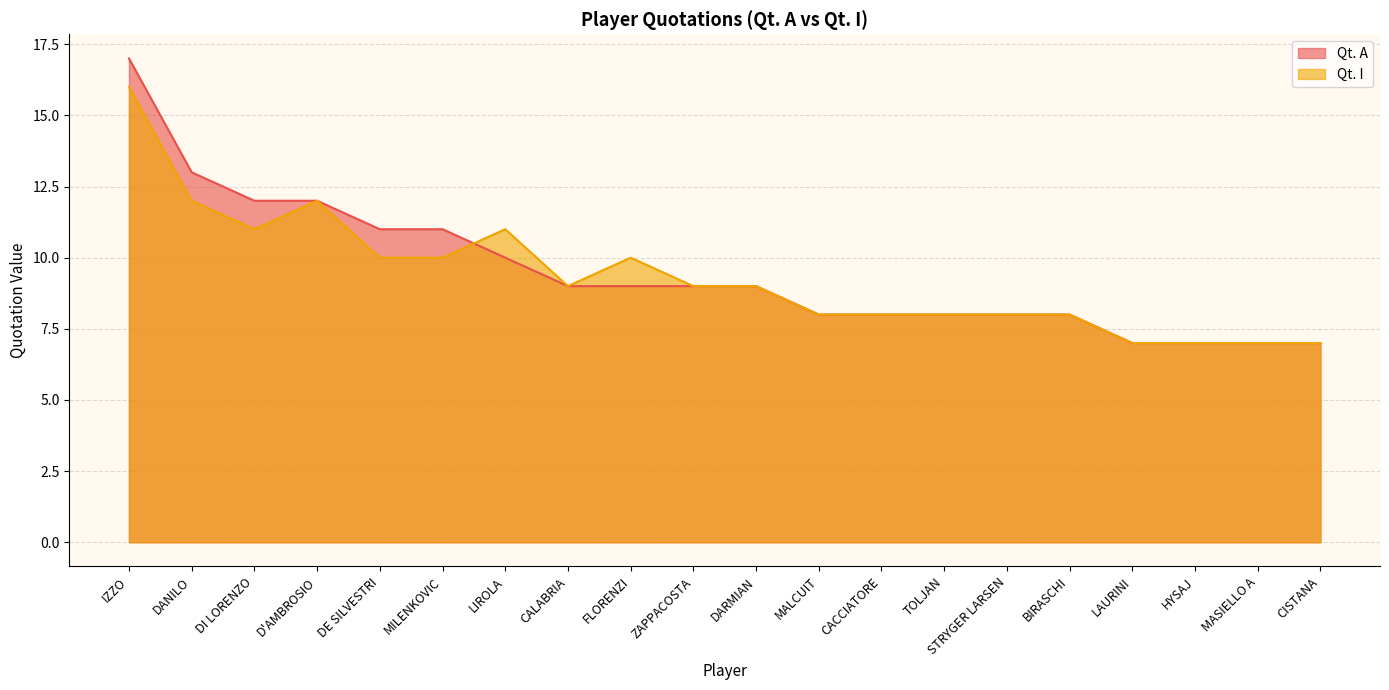

What is the difference between the maximum and minimum values in the Qt. I series?

9